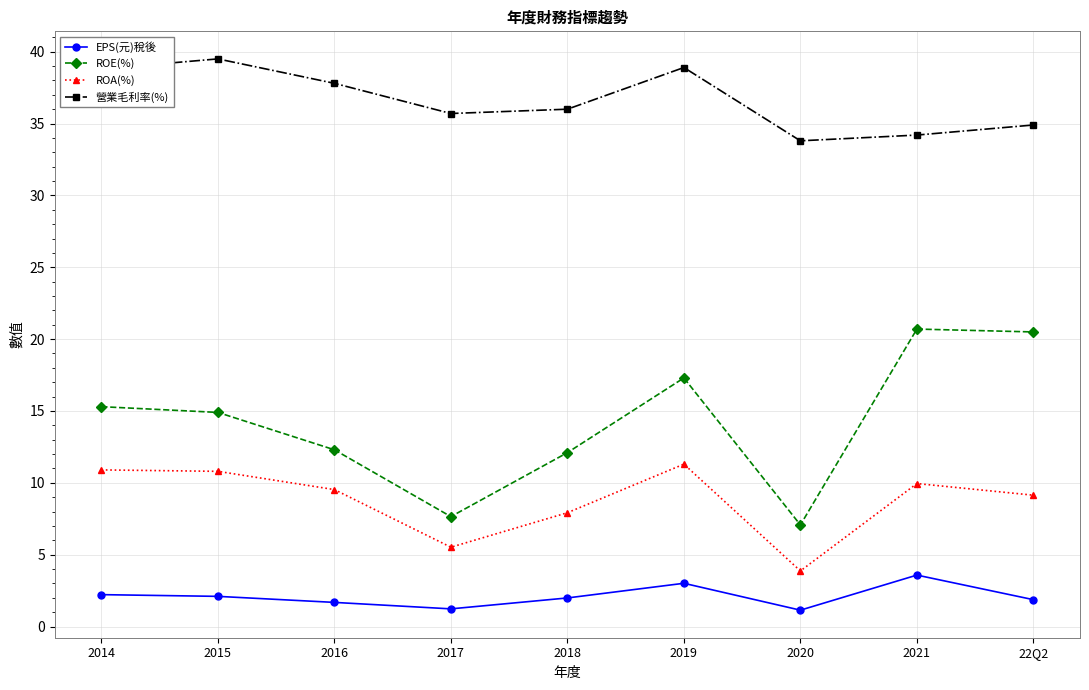

In ROE(%), how many points are lower than both neighbors (excluding endpoints)?

2